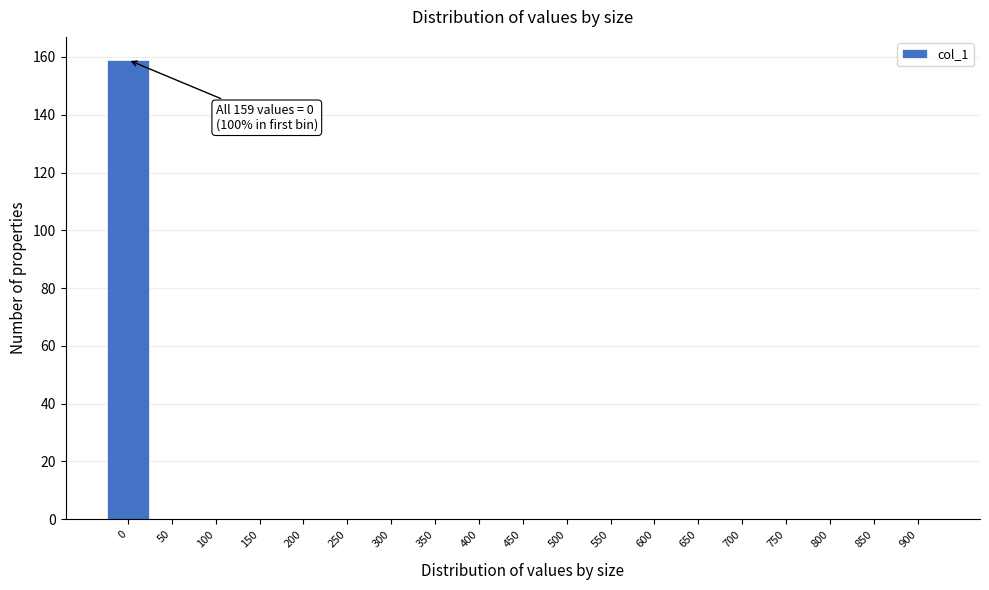

Reading left to right, list all the values displayed in this chart.

0=159	50=0	100=0	150=0	200=0	250=0	300=0	350=0	400=0	450=0	500=0	550=0	600=0	650=0	700=0	750=0	800=0	850=0	900=0